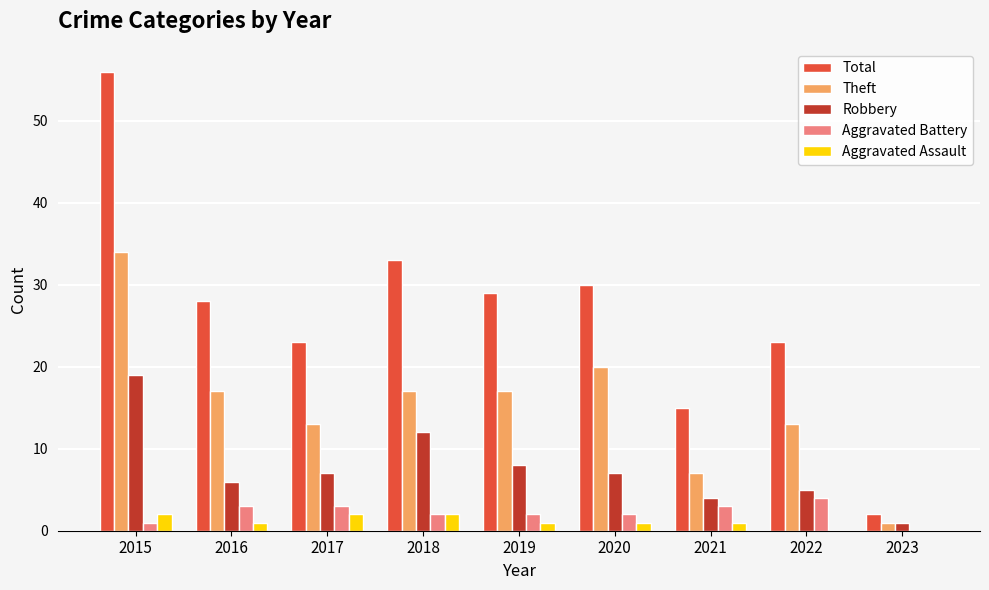

What are all the series names shown in the legend?

Total, Theft, Robbery, Aggravated Battery, Aggravated Assault